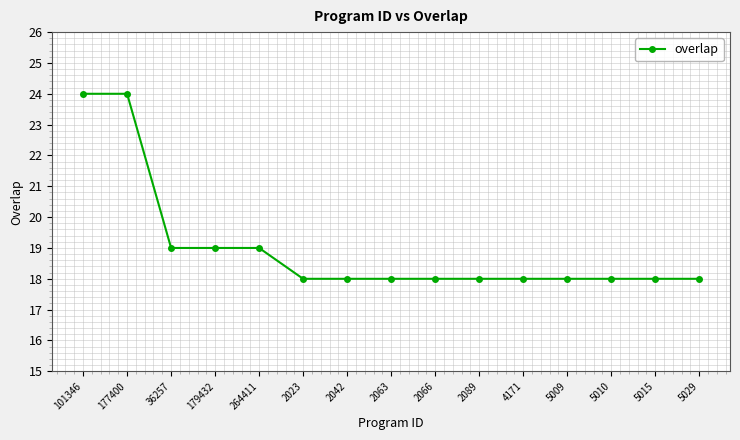

Read the value at 5009.

18